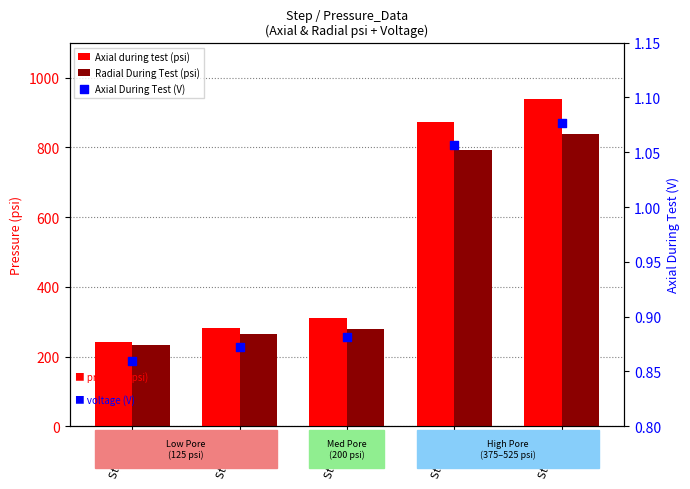

Which series has the largest total across all categories?

Axial during test (psi)